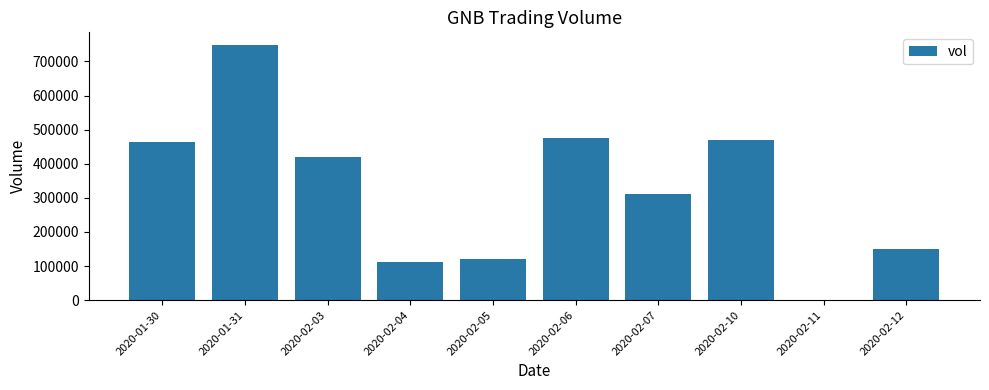

What is the change in value from 2020-01-30 to 2020-02-05?

-341900